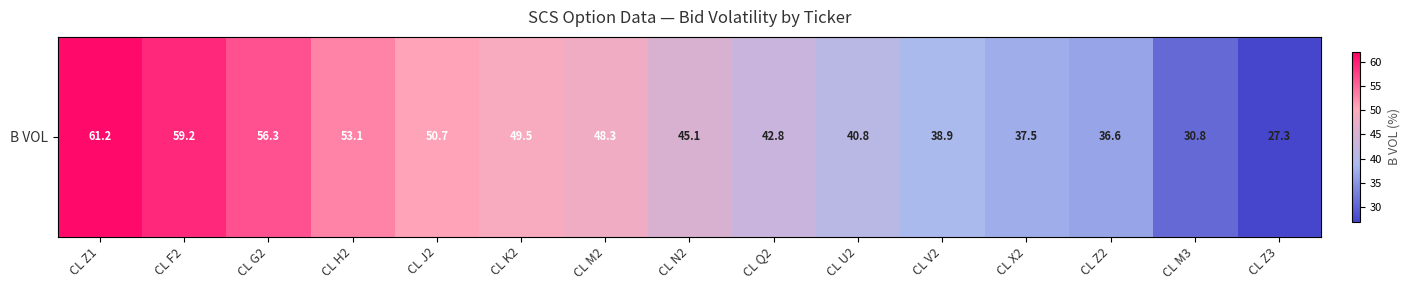

List the labels in order of value, smallest first.

CL Z3, CL M3, CL Z2, CL X2, CL V2, CL U2, CL Q2, CL N2, CL M2, CL K2, CL J2, CL H2, CL G2, CL F2, CL Z1